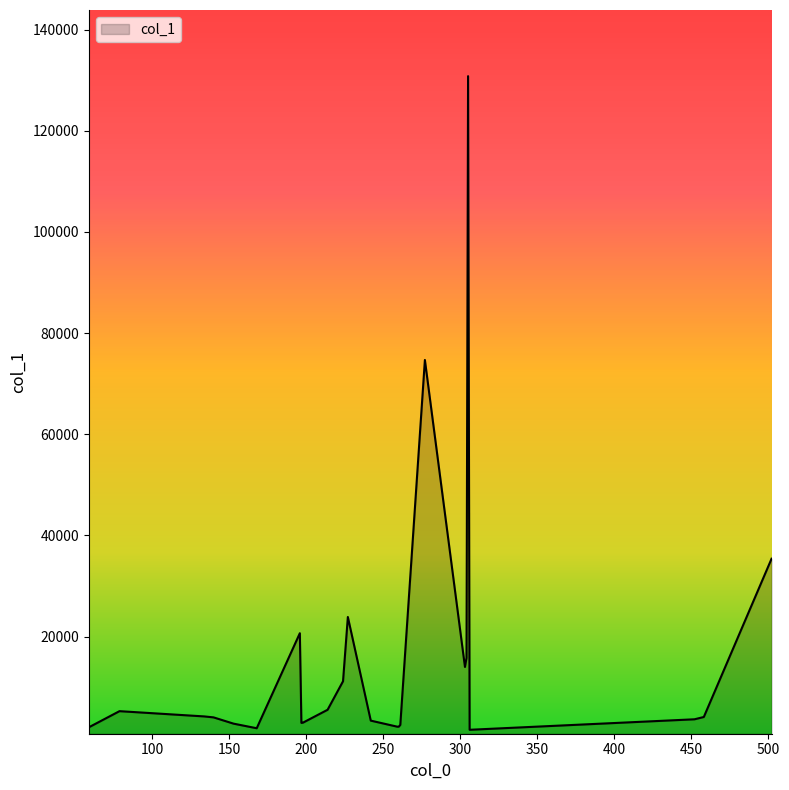

What is the difference between the maximum and minimum values?

129233.7